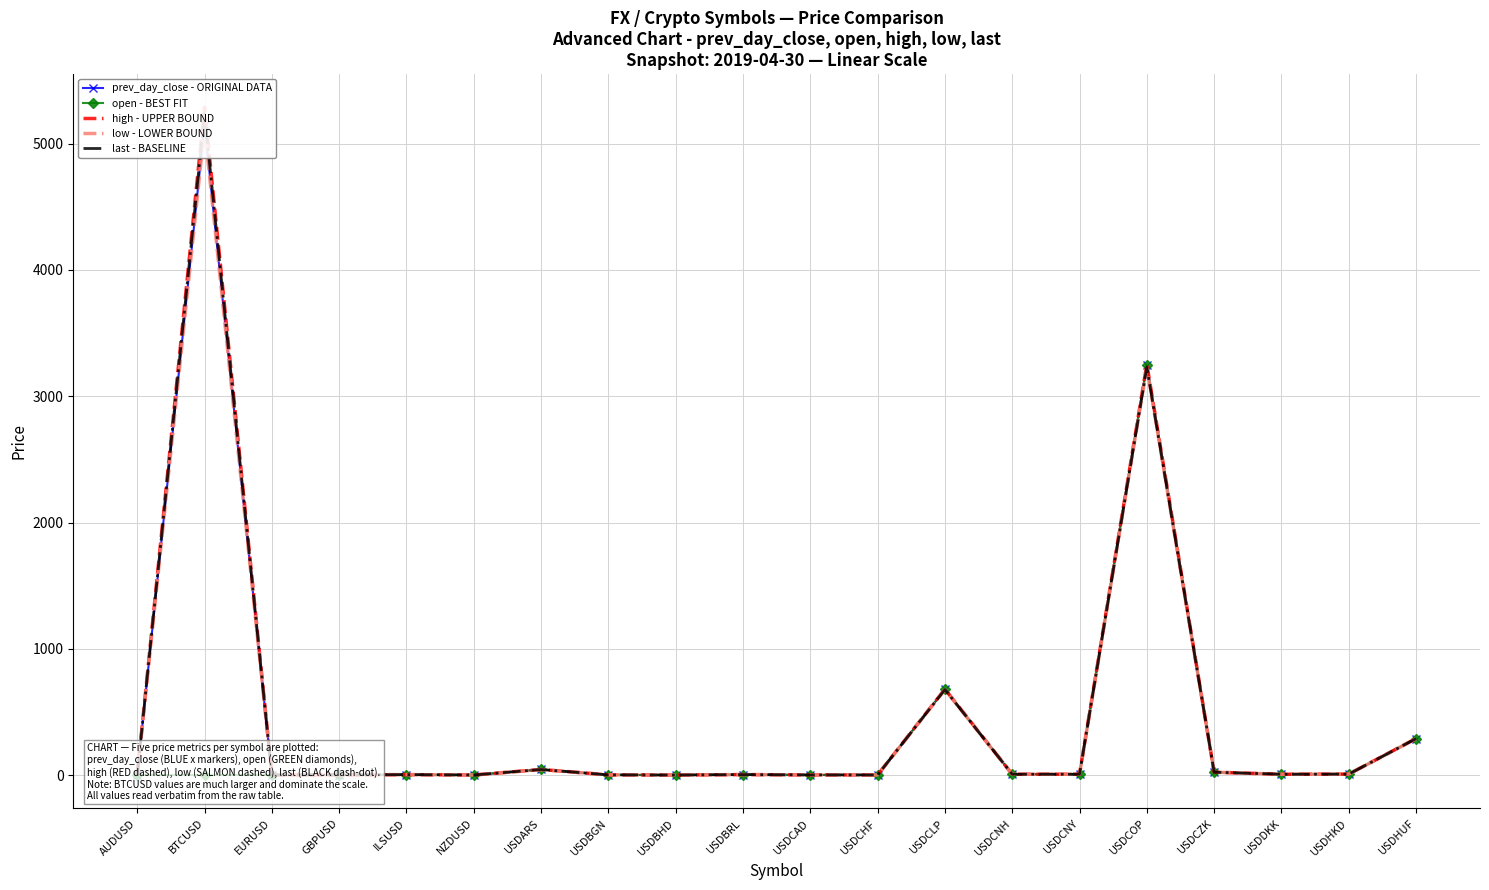

Which series ends up on top after the final intersection of low - LOWER BOUND and prev_day_close - ORIGINAL DATA?

prev_day_close - ORIGINAL DATA